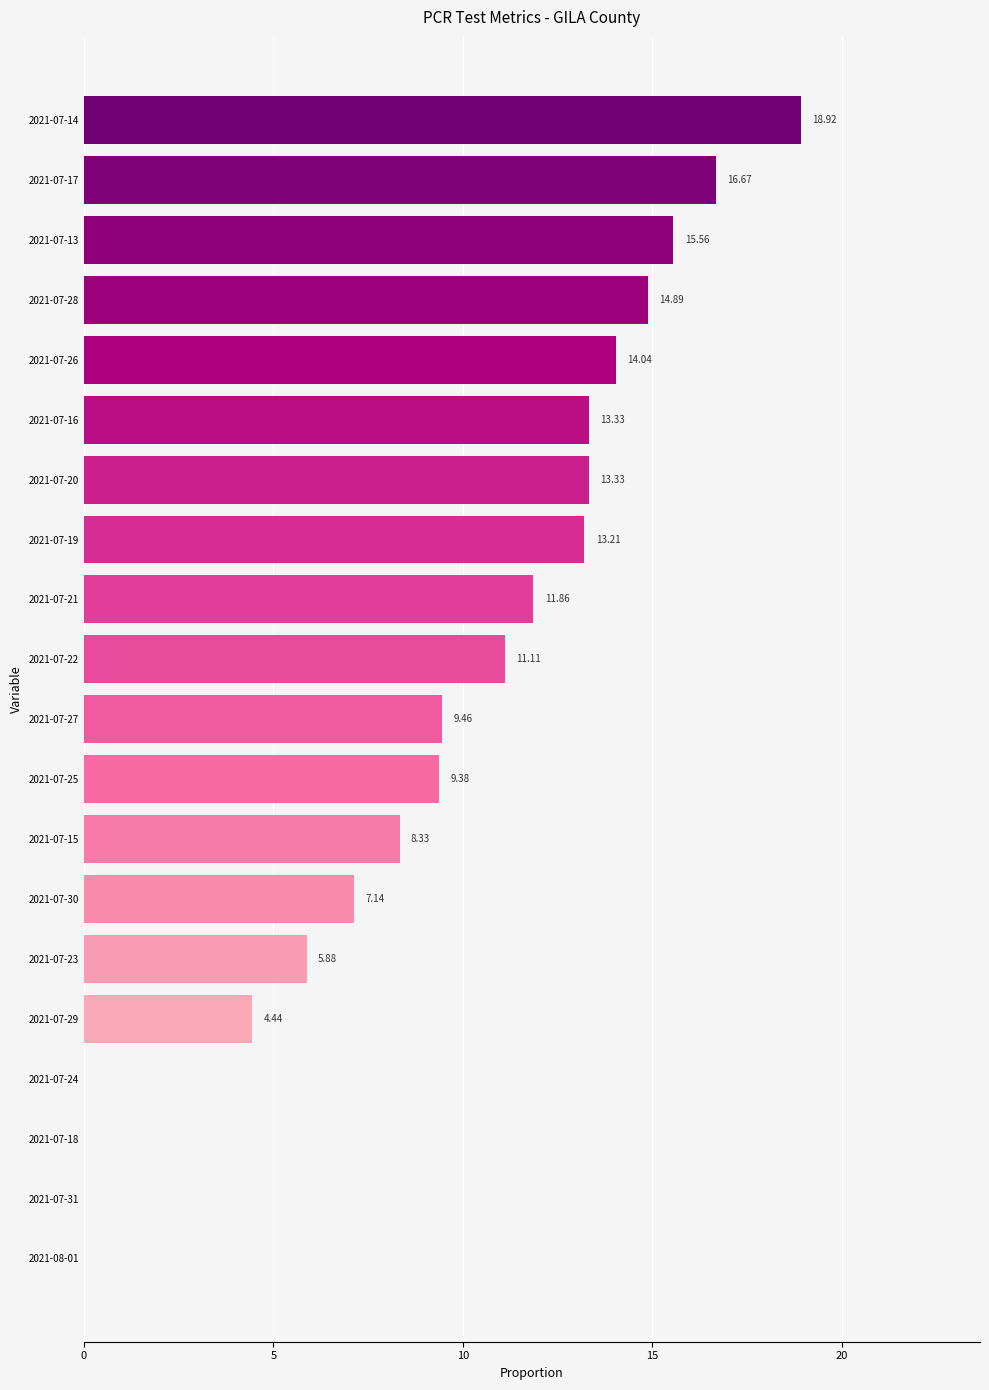

What is the sum of the values at 2021-07-13 and 2021-07-23?

21.4